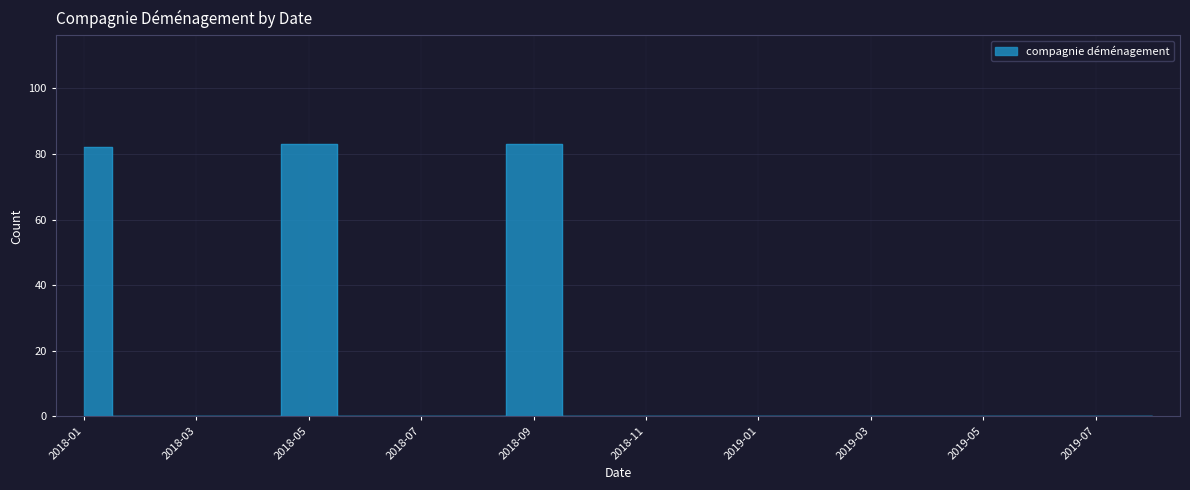

What is the label of the 1st point from the right?

2019-08